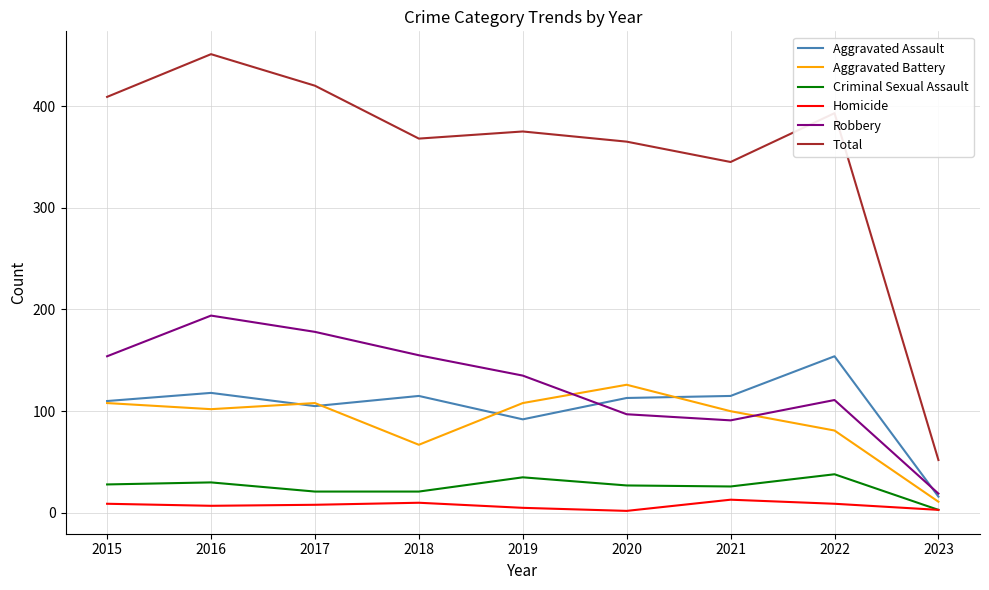

Does the chart display data point markers on the line(s)?

No